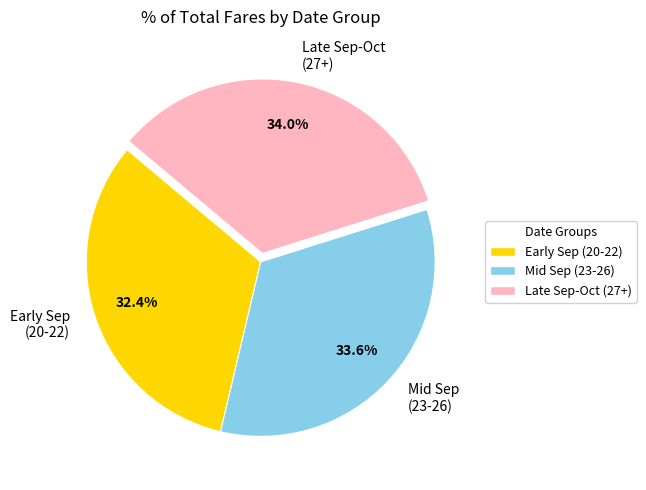

Do Mid Sep (23-26) and Early Sep (20-22) together represent more than half of the pie?

Yes